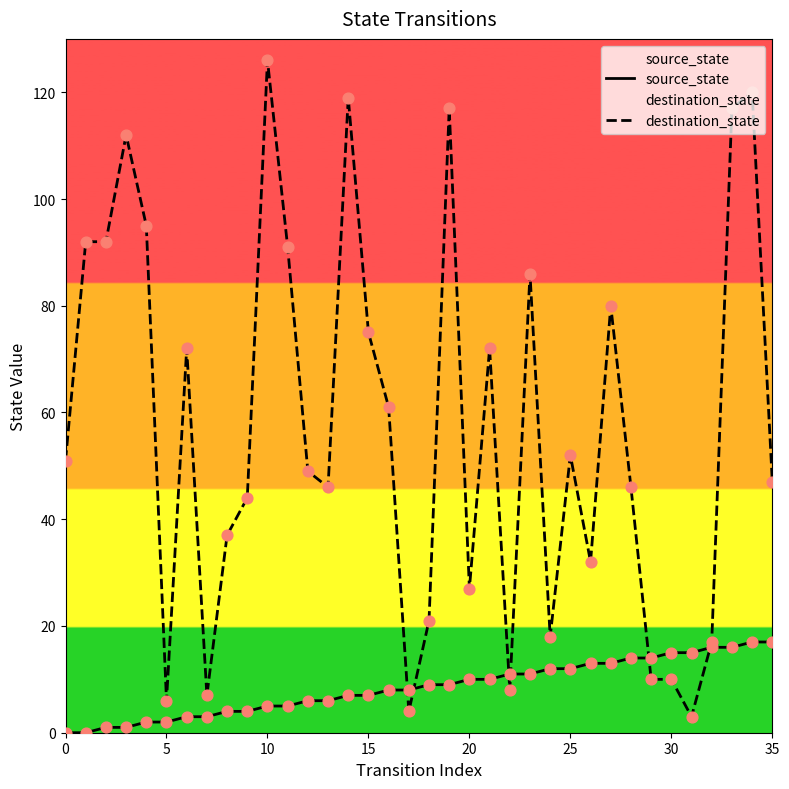

Which series has the largest total across all categories?

destination_state